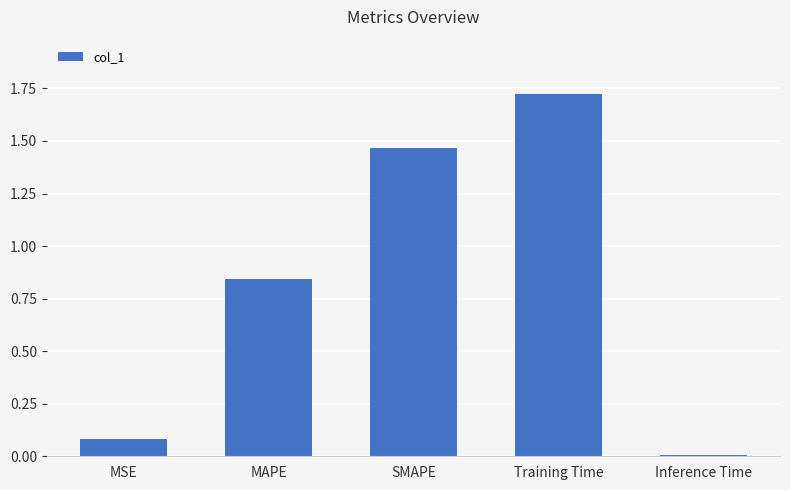

What position from the right is Training Time?

2